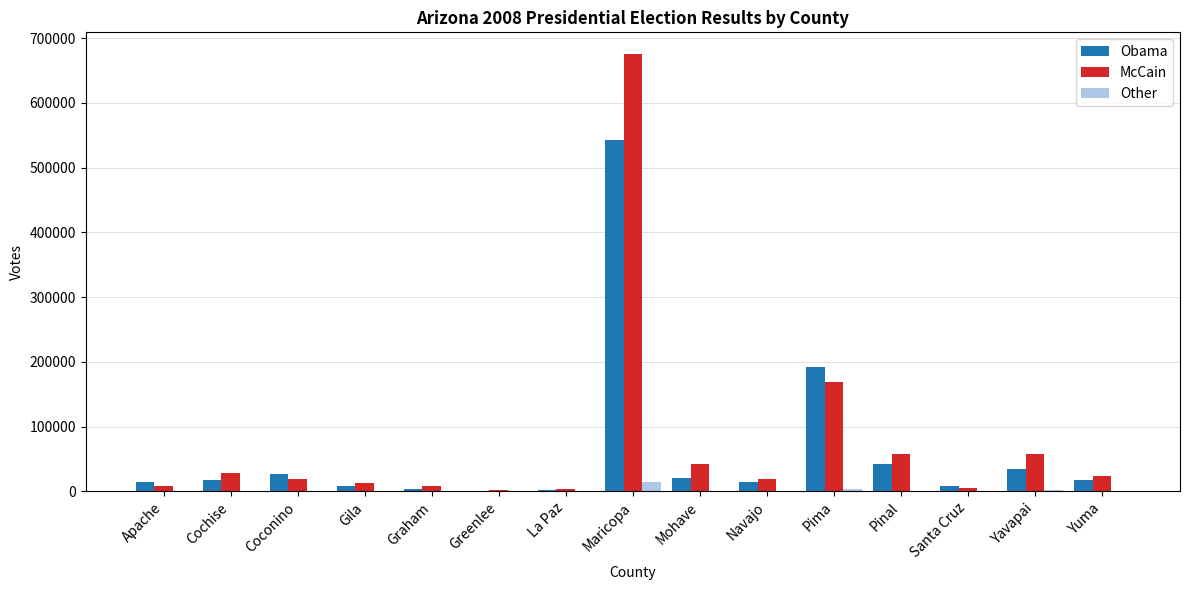

At which category is the sum across all series the highest?

Maricopa